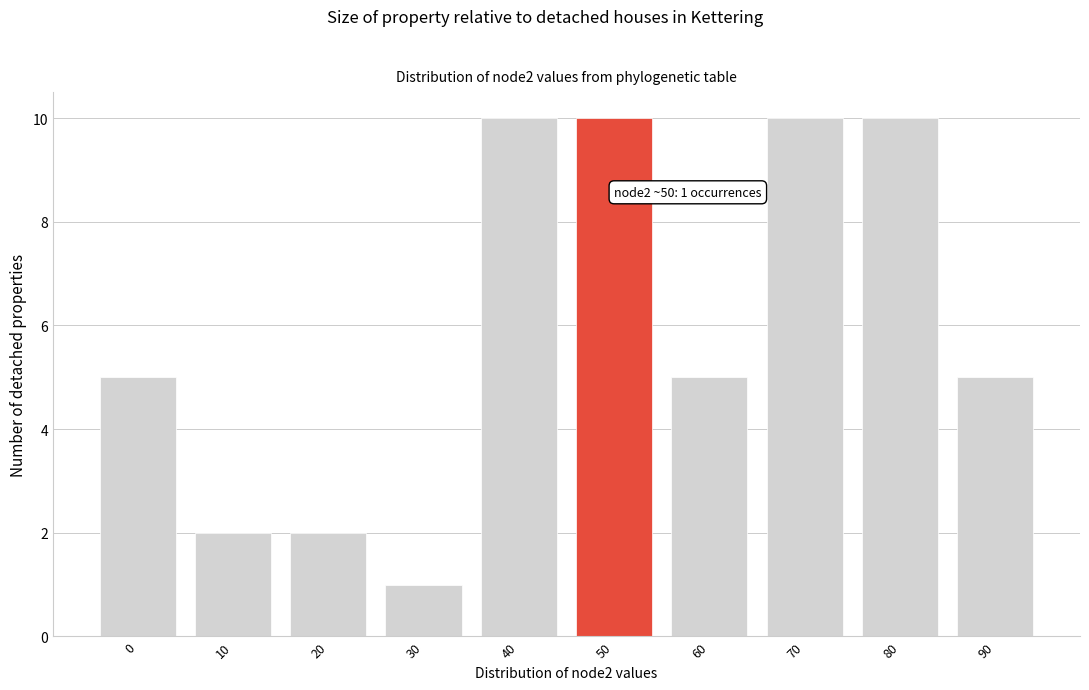

Reading left to right, extract all data points from this chart.

5	2	2	1	10	10	5	10	10	5